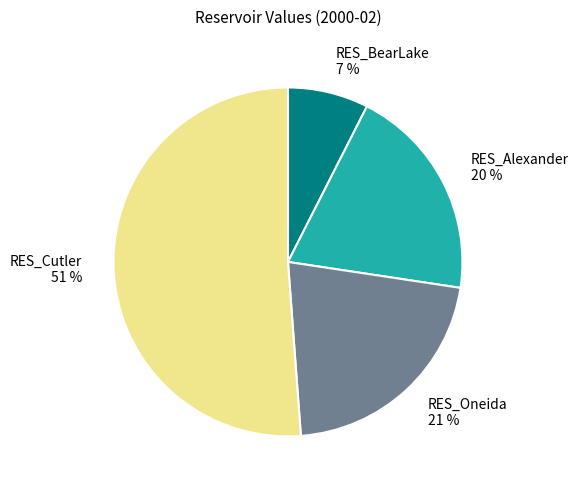

Combined, do RES_BearLake 7 % and RES_Oneida 21 % account for over 50%?

No